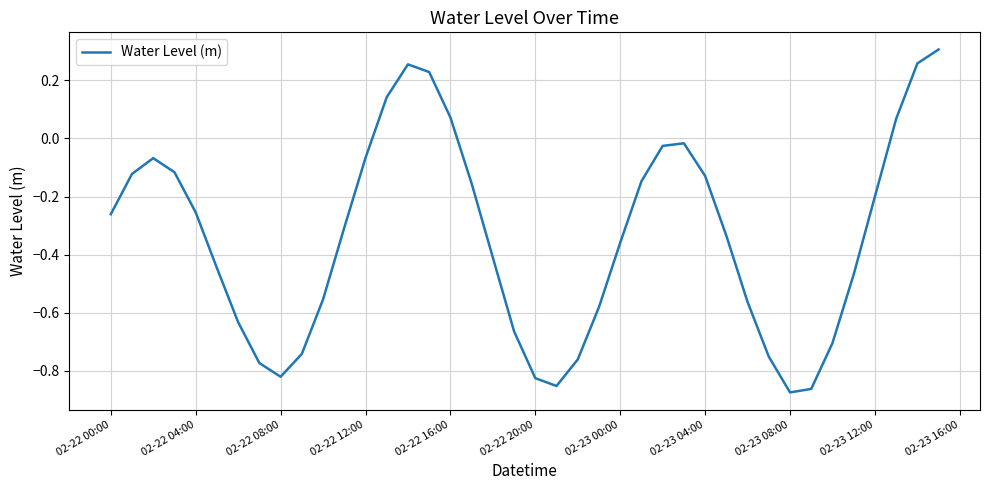

What is the difference between the maximum and minimum values?

1.2